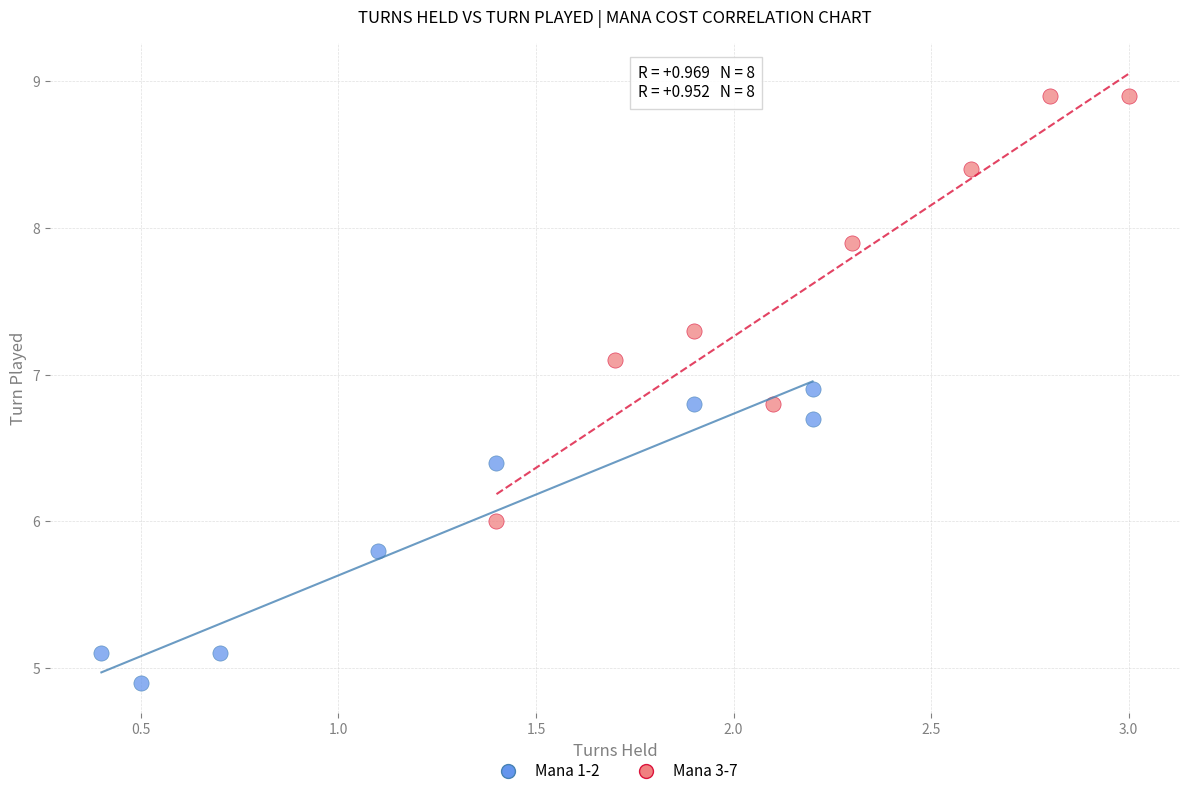

What are all the series names shown in the legend?

Mana 1-2, Mana 3-7